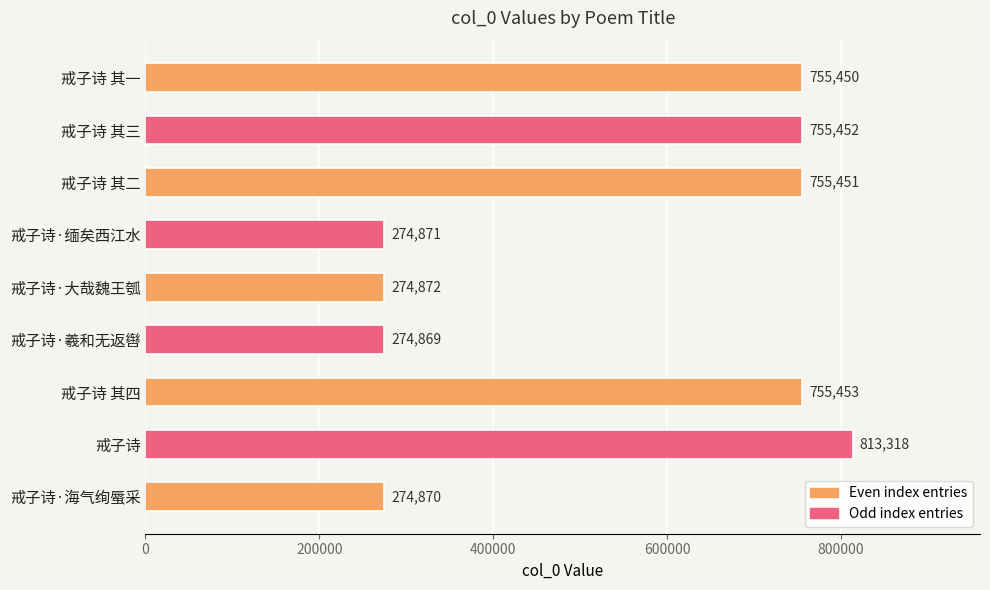

Rank the categories by value from highest to lowest.

戒子诗, 戒子诗 其四, 戒子诗 其三, 戒子诗 其二, 戒子诗 其一, 戒子诗·大哉魏王瓠, 戒子诗·缅矣西江水, 戒子诗·海气绚蜃采, 戒子诗·羲和无返辔